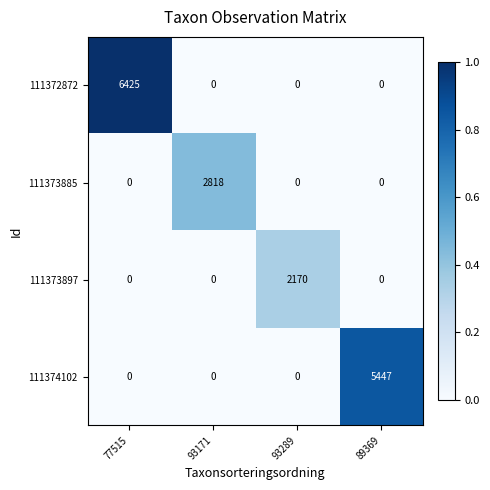

What is the spread (max minus min) of values at 93289?

2170